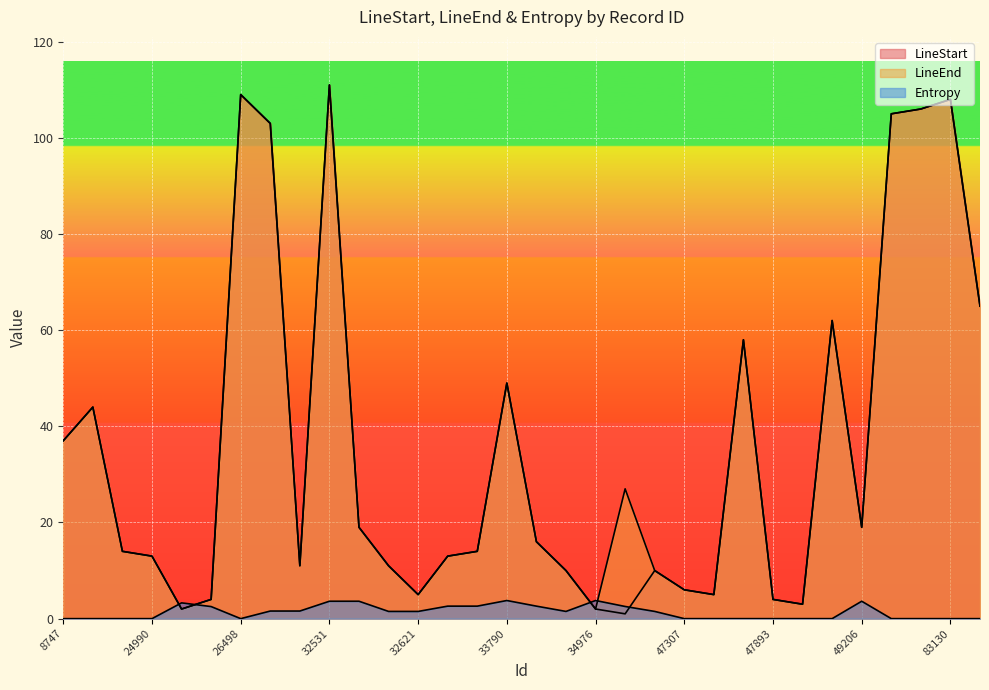

What is the maximum value shown in the chart?

111.0